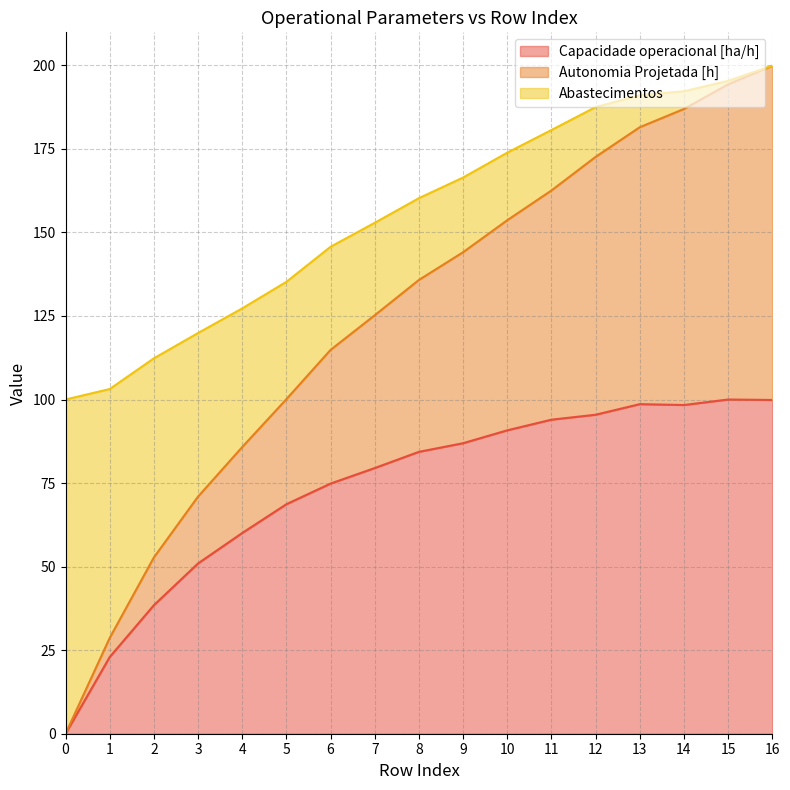

Rank the series by their maximum value, from lowest to highest.

Capacidade operacional [ha/h], Autonomia Projetada [h], Abastecimentos